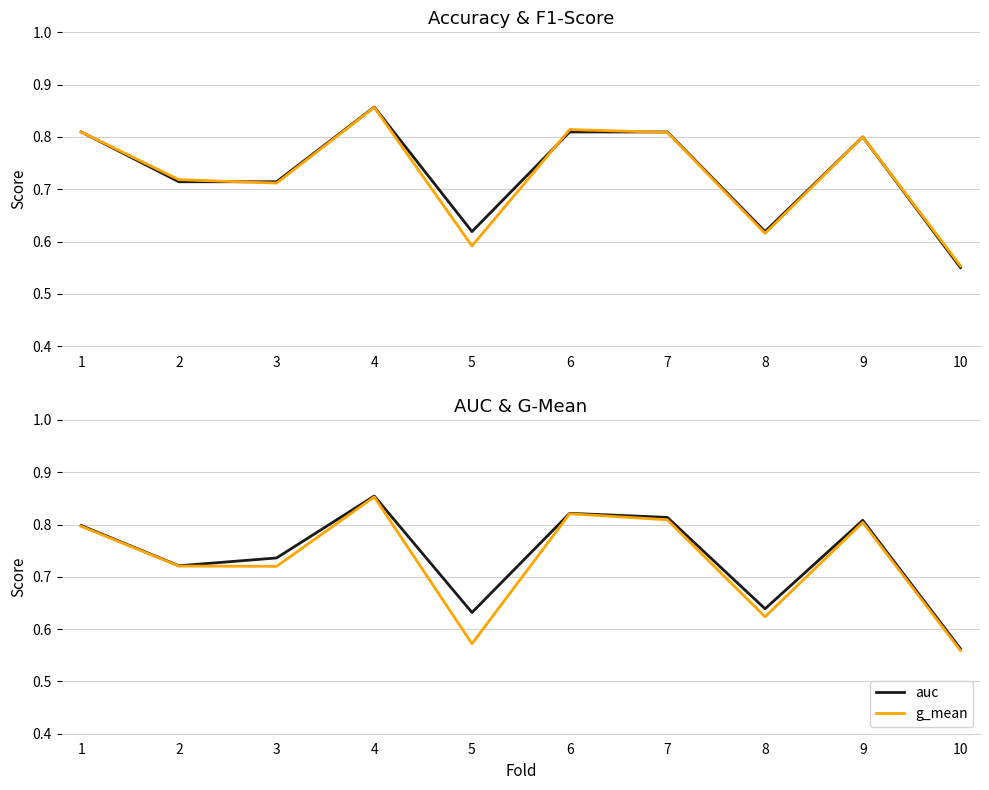

Read the f1_score value at 8.

0.6